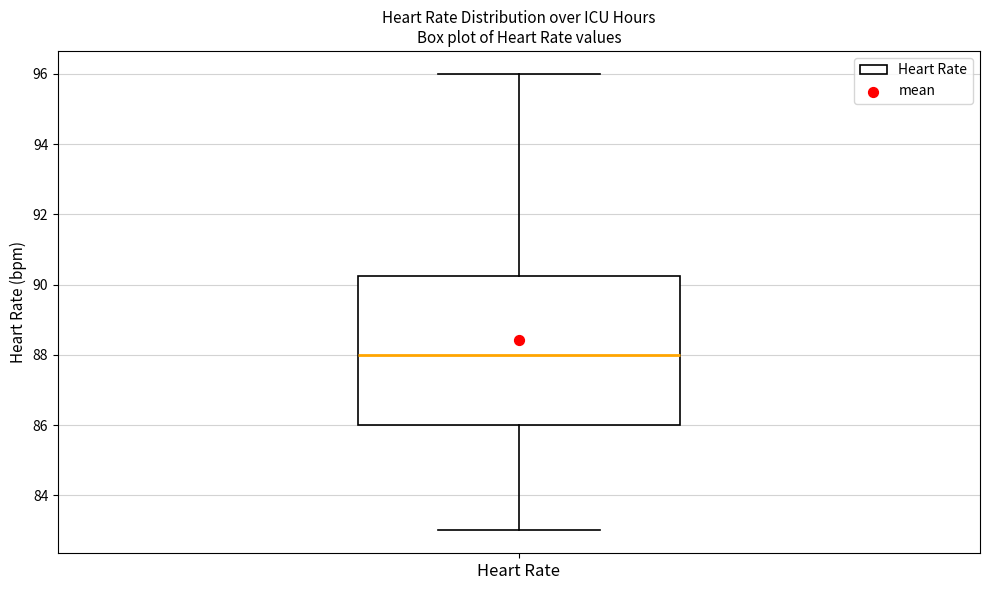

Where is the upper edge of the box for Heart Rate on the y-axis? The values are not printed on the chart, so give them approximately, as read against the axis.

90.2